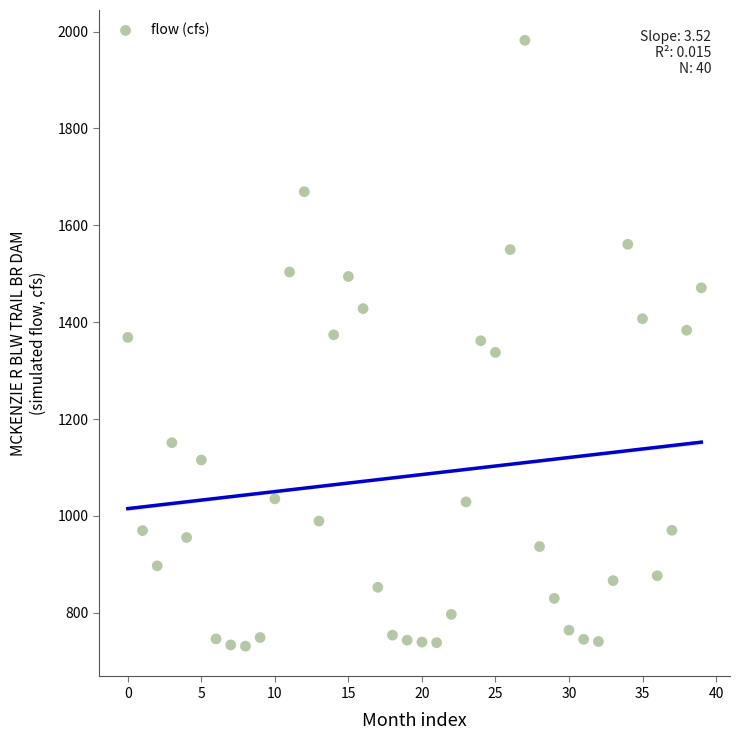

How many data points are displayed?

40